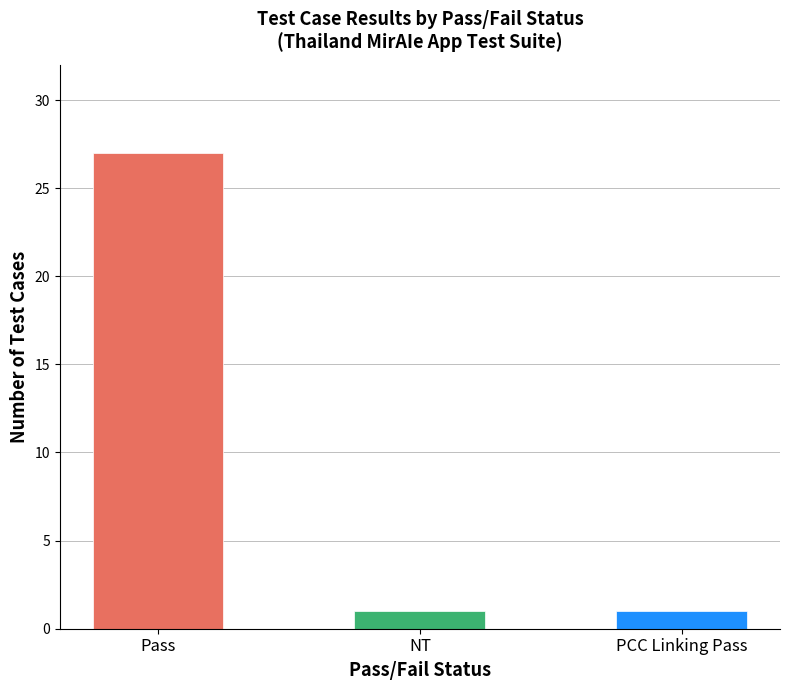

Are the bars horizontal?

No